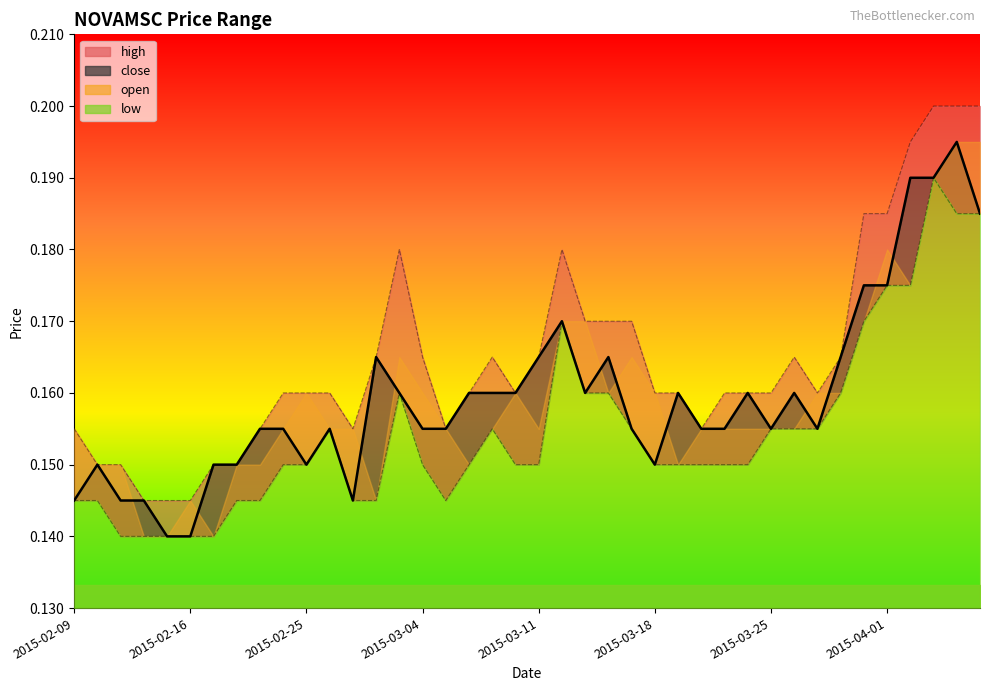

Where is the first local minimum for close?

2015-02-25